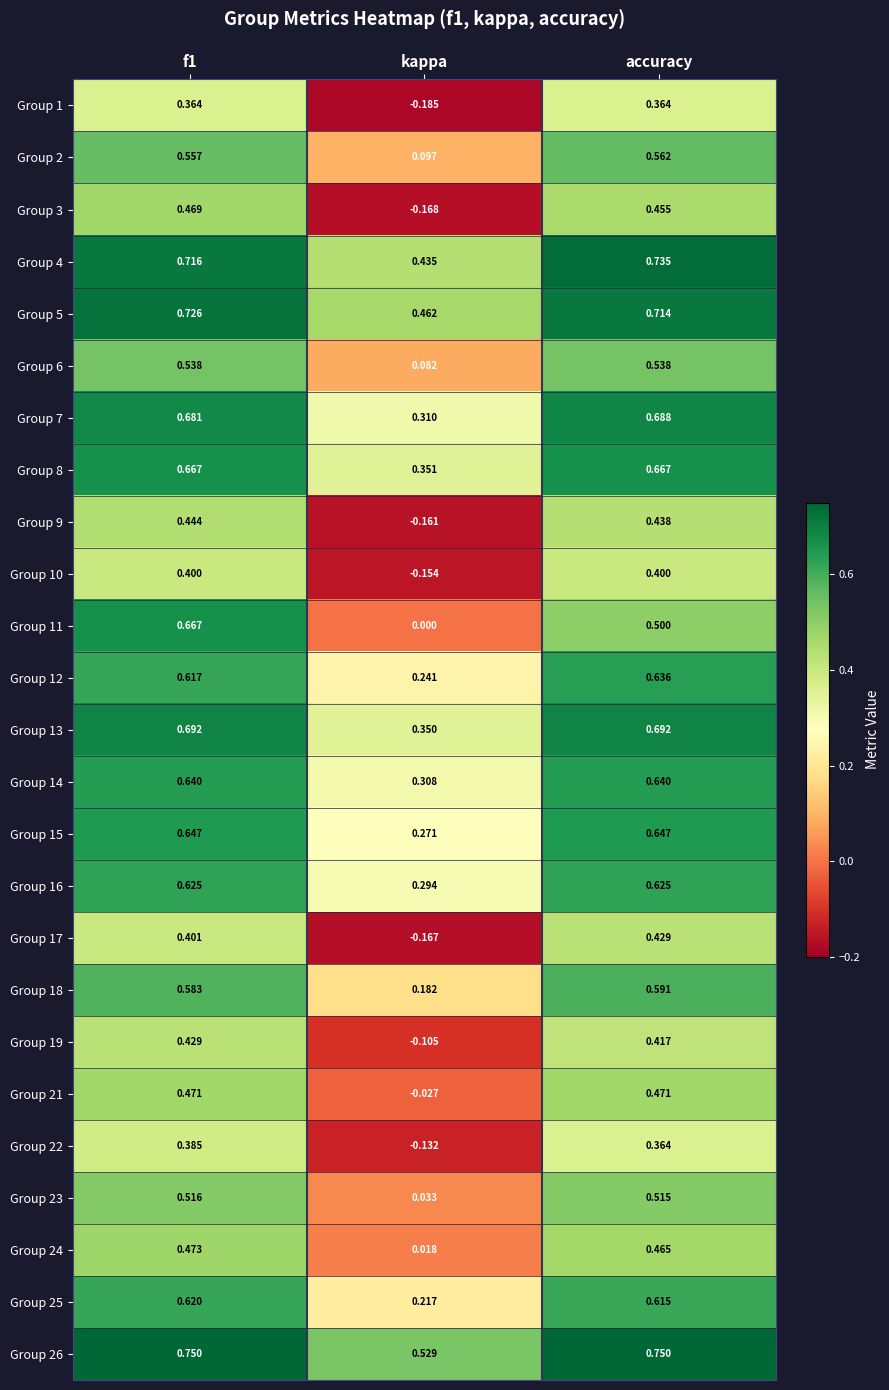

At which label does Group 7 reach its peak?

accuracy